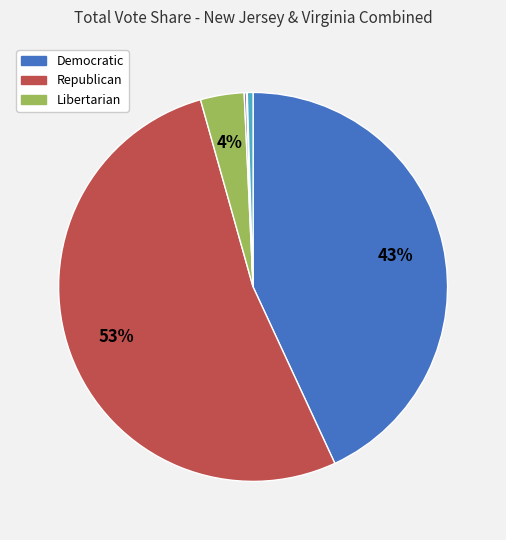

Does any single category account for the majority?

Yes